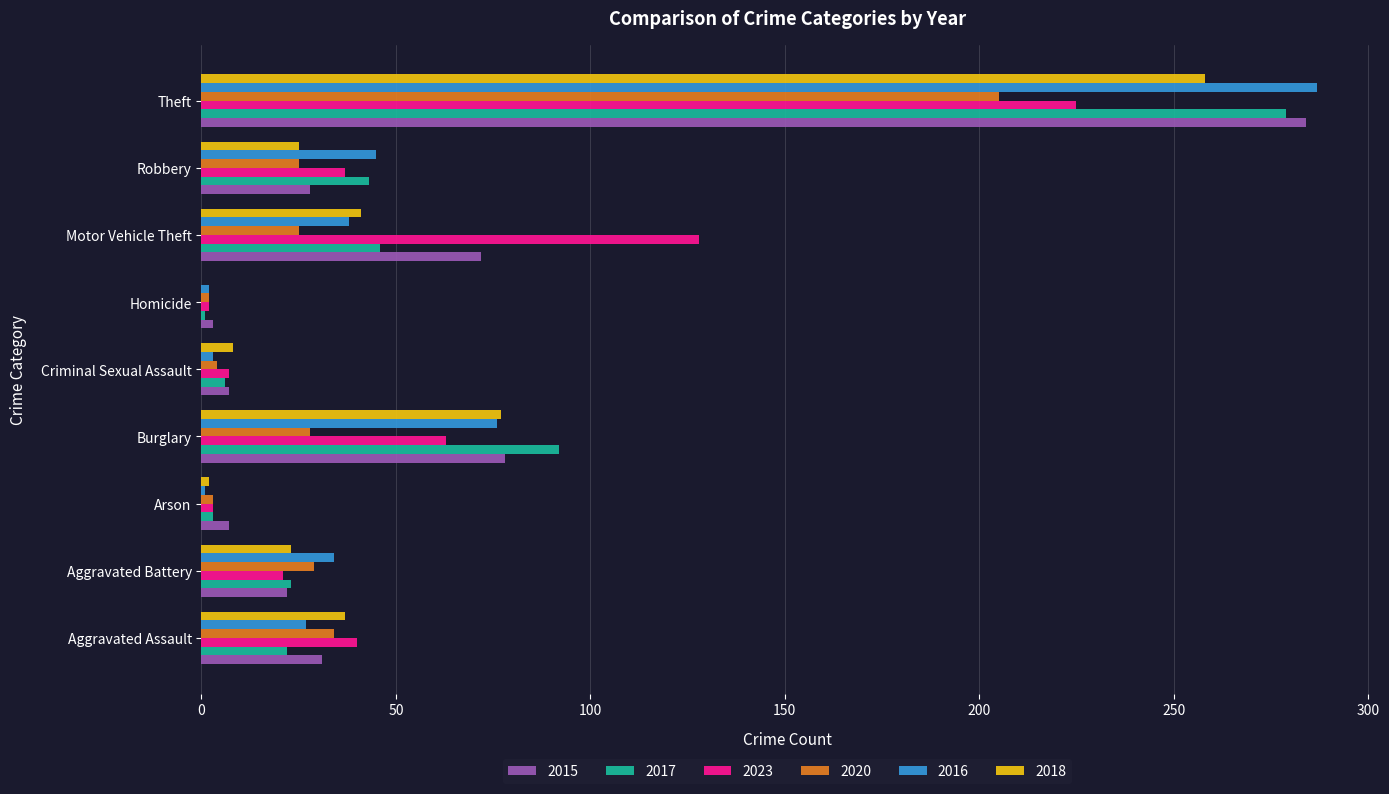

Is it true that 2023 equals 66 at Robbery?

False